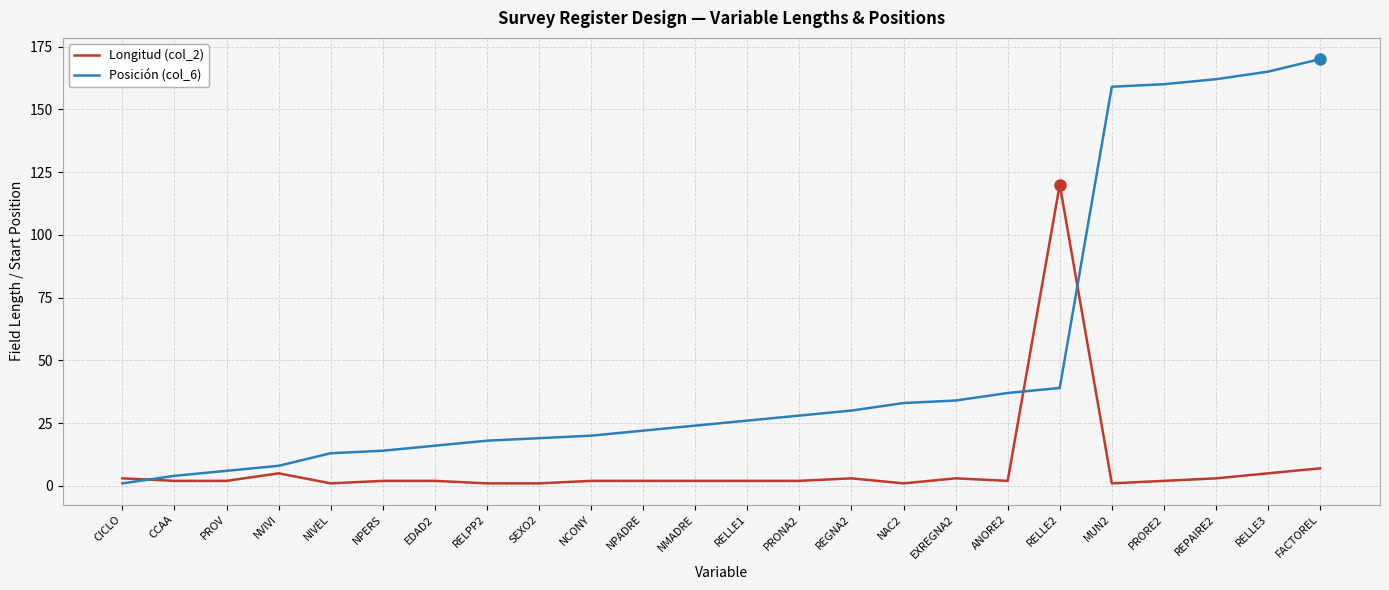

At which category is the sum across all series the highest?

FACTOREL